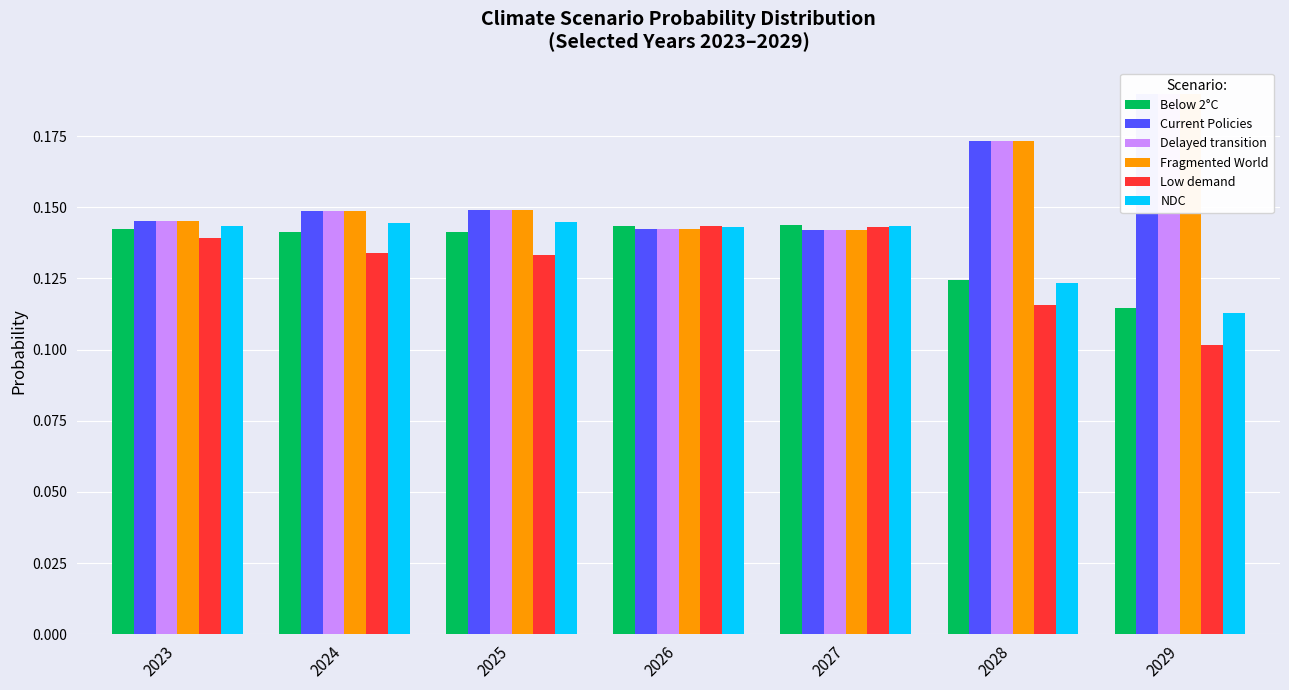

True or false: NDC has a value of 0.1 at 2027.

False